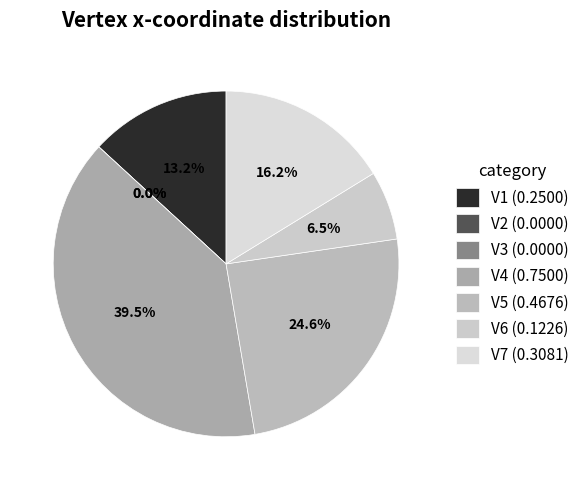

The V6 slice represents 1% of the pie. True or false?

False